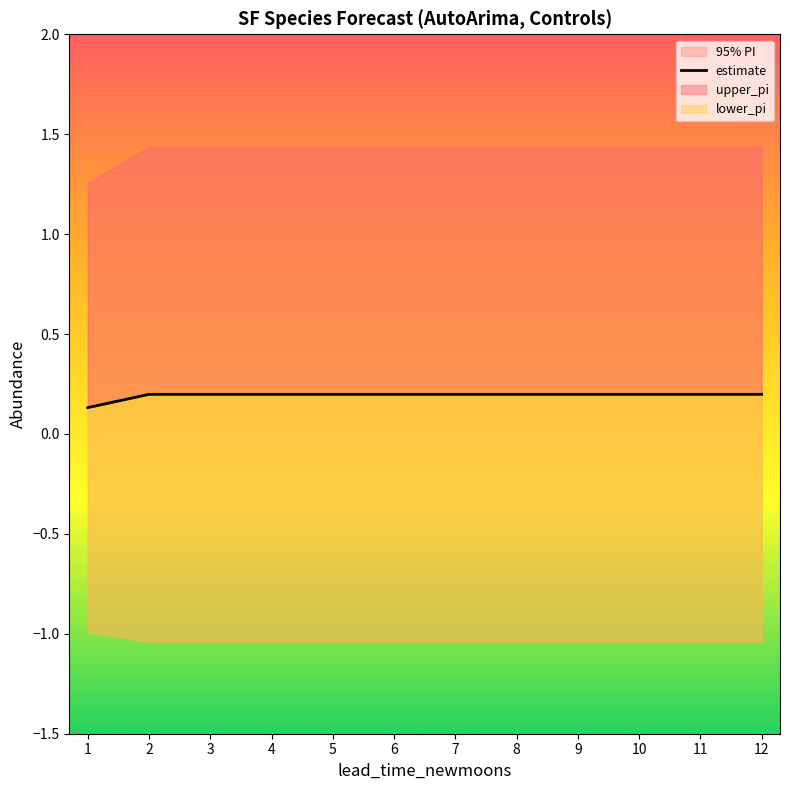

Reading left to right, list all the values displayed in this chart.

0.1	0.2	0.2	0.2	0.2	0.2	0.2	0.2	0.2	0.2	0.2	0.2